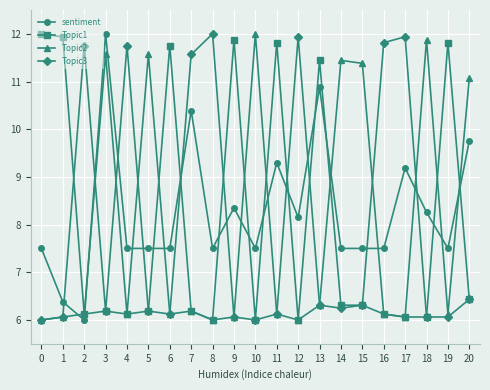

In Topic2, how many points are lower than both neighbors (excluding endpoints)?

6